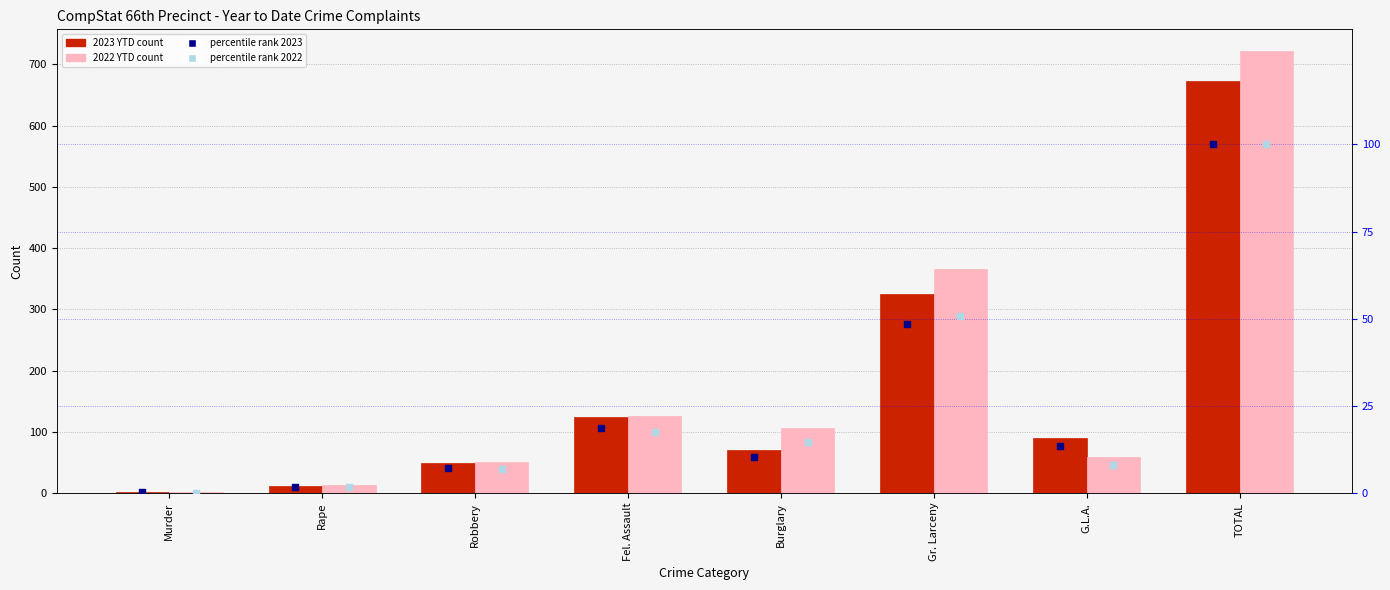

Which series has the widest spread of Y values?

2022 YTD